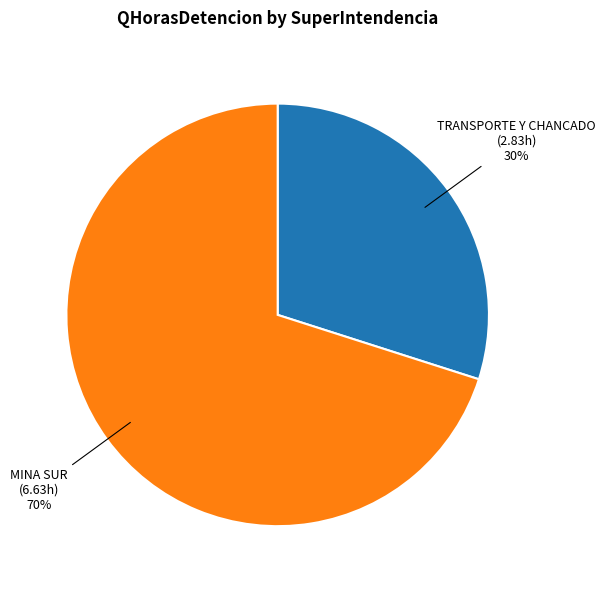

To the nearest percent, what is the difference between the largest and smallest slice percentages?

40%